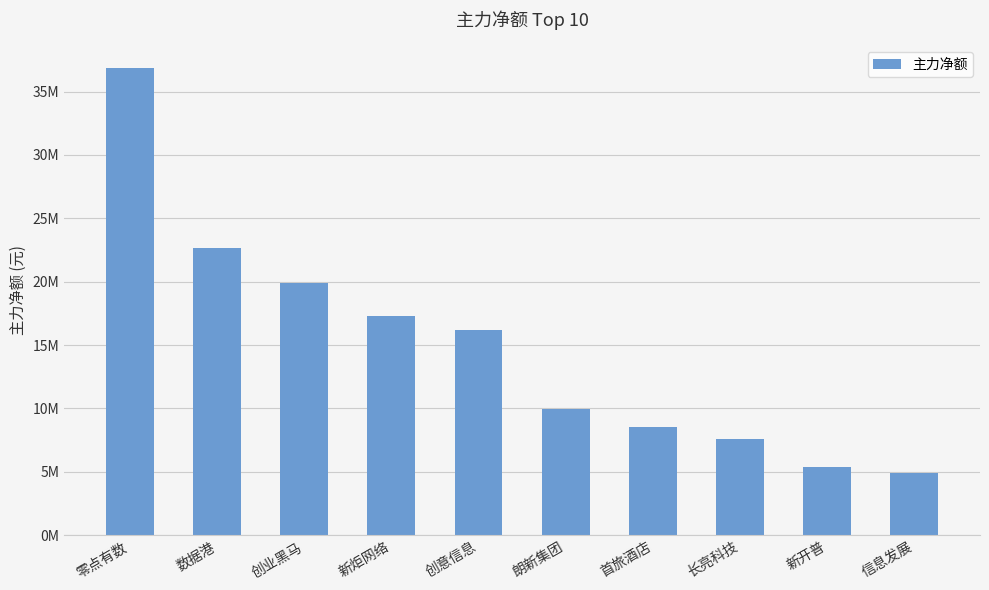

At which label does the data first exceed 16229886?

零点有数